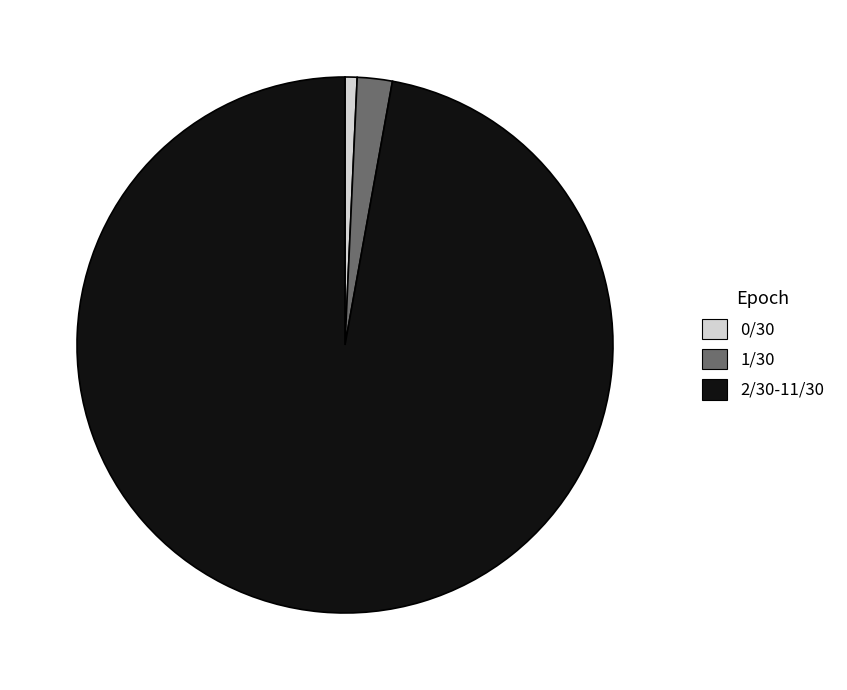

Does any single category account for the majority?

Yes